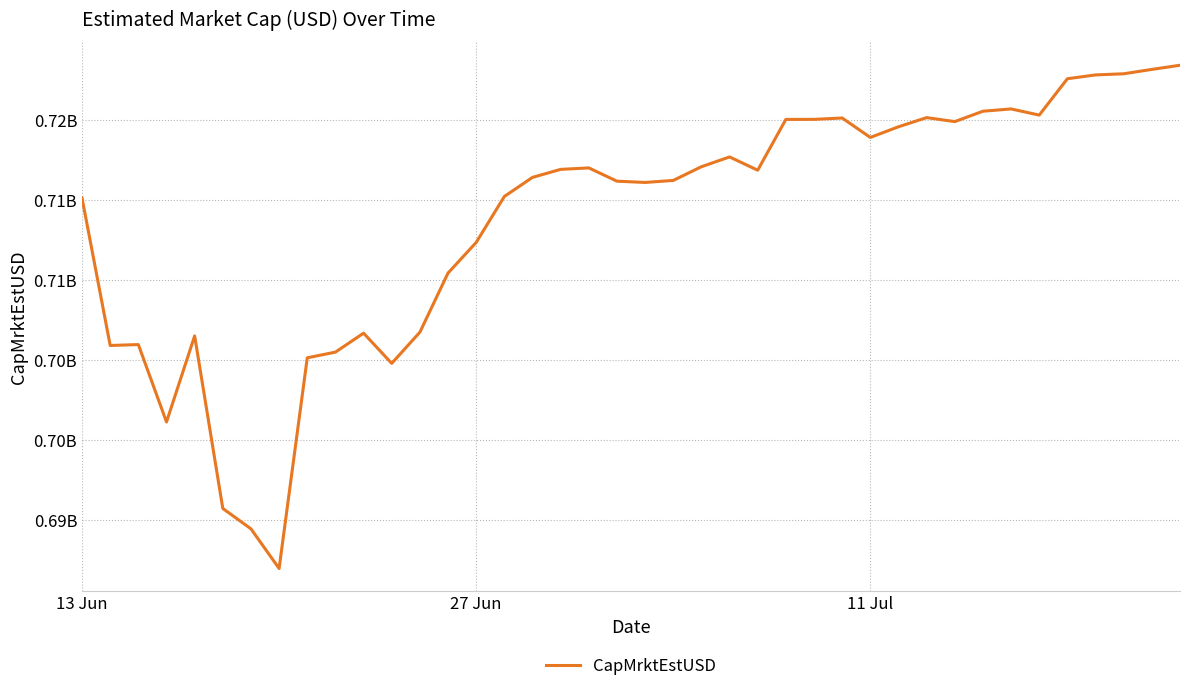

Does the chart have visible grid lines?

Yes